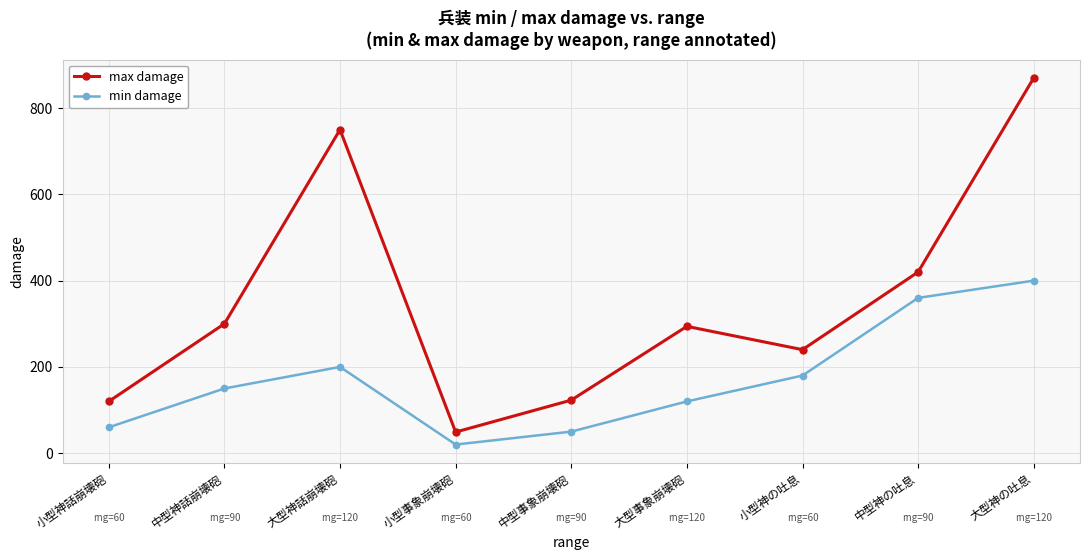

At which category does the chart reach its minimum across all series?

小型事象崩壊砲